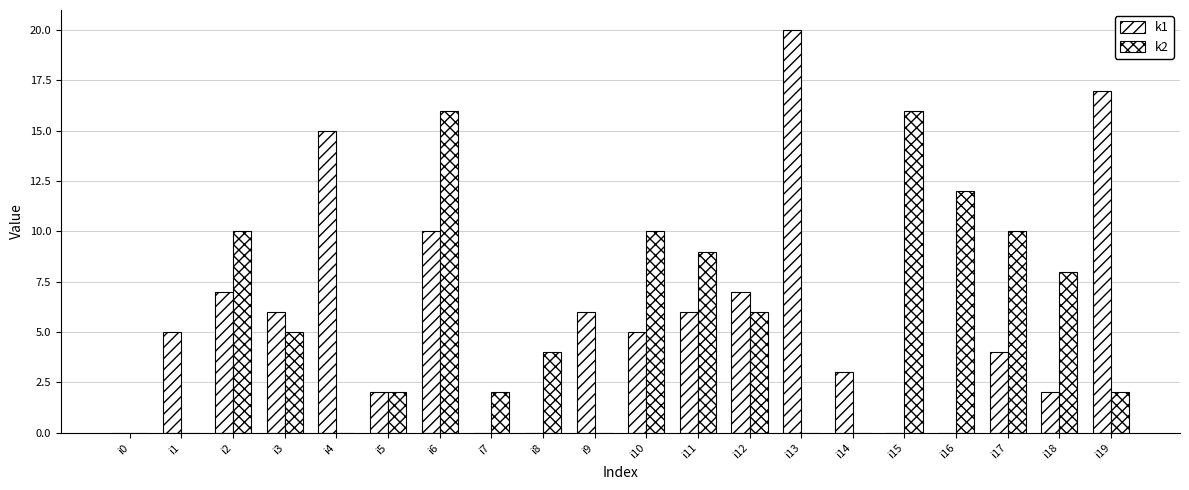

How many groups of bars are there?

20